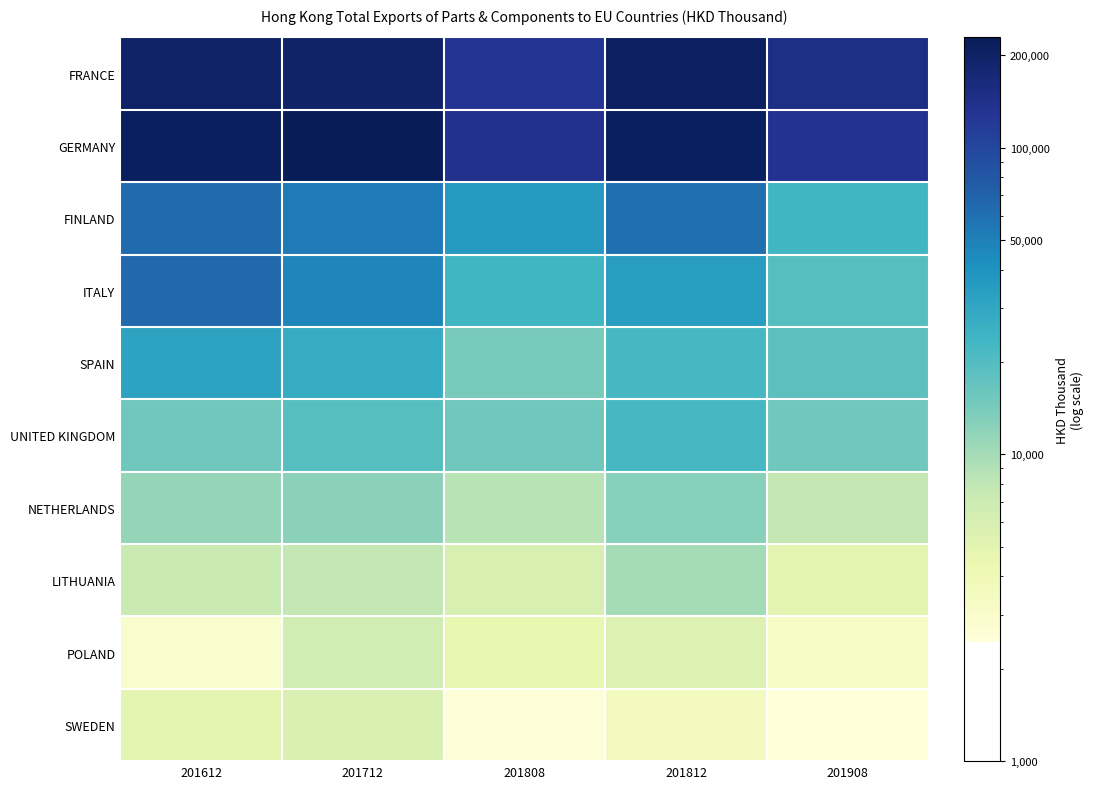

Reading left to right, list all the values displayed in this chart.

FRANCE: 201612=200412.3	201712=191860.1	201808=127625.6	201812=206118.8	201908=147031.3
GERMANY: 201612=213133.1	201712=228629.7	201808=138674.1	201812=214888.7	201908=132413.6
FINLAND: 201612=62784.1	201712=52647.2	201808=36586.3	201812=59726.4	201908=23363.8
ITALY: 201612=65778.5	201712=46803.7	201808=23344.3	201812=34660.5	201908=19426.8
SPAIN: 201612=31524.4	201712=27754.6	201808=14245.7	201812=22130.0	201908=18397.6
UNITED KINGDOM: 201612=15382.1	201712=19226.1	201808=15335.0	201812=22054.7	201908=15214.3
NETHERLANDS: 201612=11387.1	201712=12092.9	201808=8512.8	201812=12532.6	201908=7873.3
LITHUANIA: 201612=7333.6	201712=7878.9	201808=5863.3	201812=10103.9	201908=4932.4
POLAND: 201612=2933.4	201712=6516.6	201808=4554.6	201812=5462.5	201908=3256.1
SWEDEN: 201612=4920.6	201712=5663.4	201808=2610.0	201812=3544.0	201908=2450.1